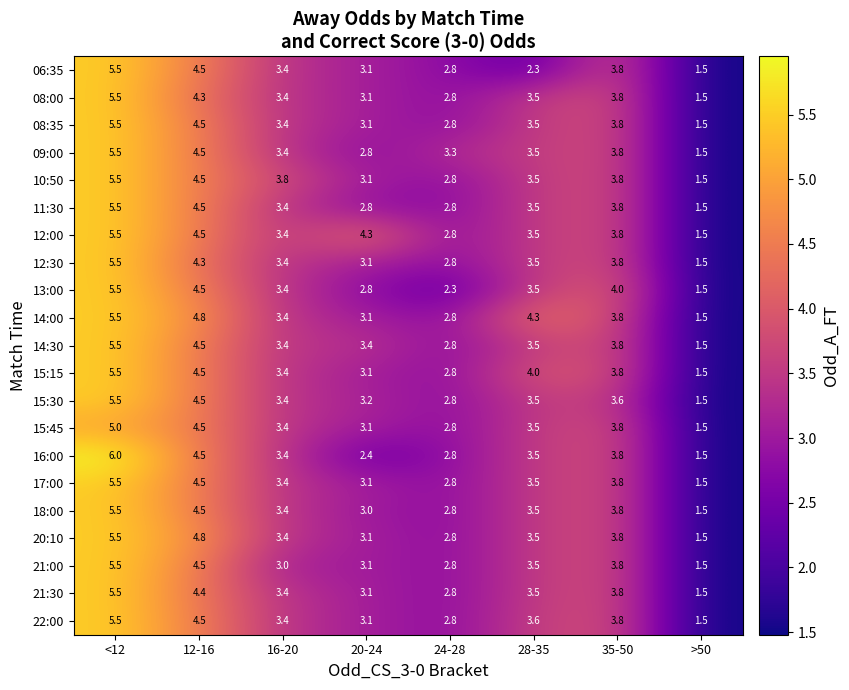

What is the sum of the 12:00 values at 35-50 and 12-16?

8.3